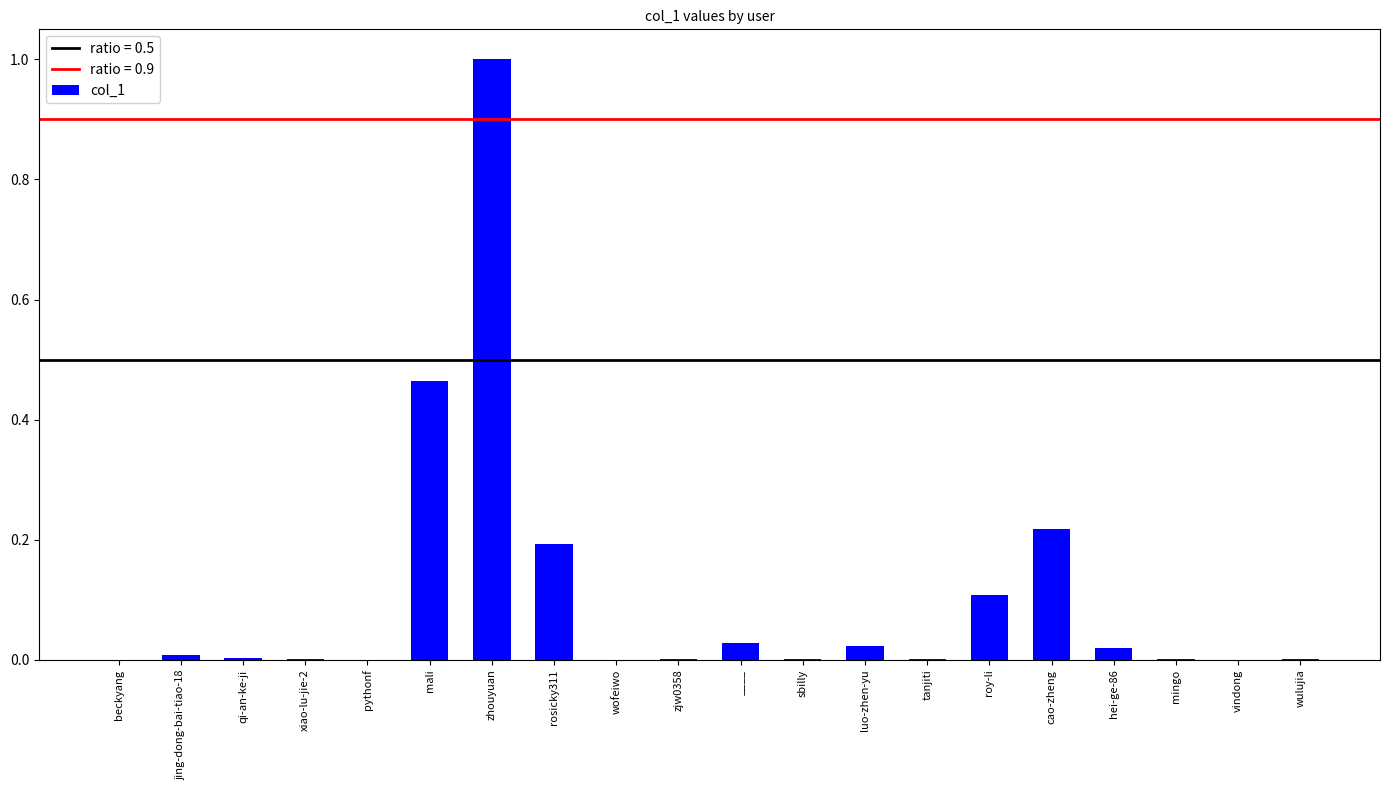

Which has a higher value, mali or pythonf?

mali